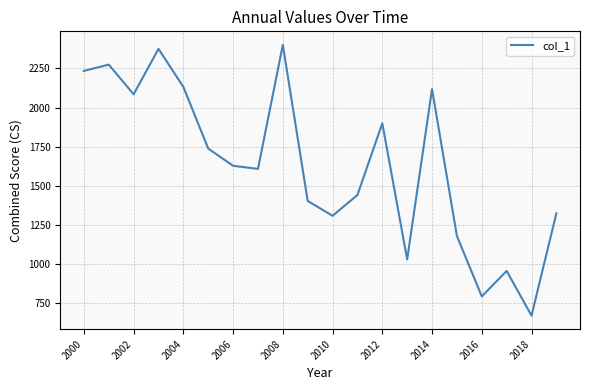

What is the minimum value shown in the chart?

670.4